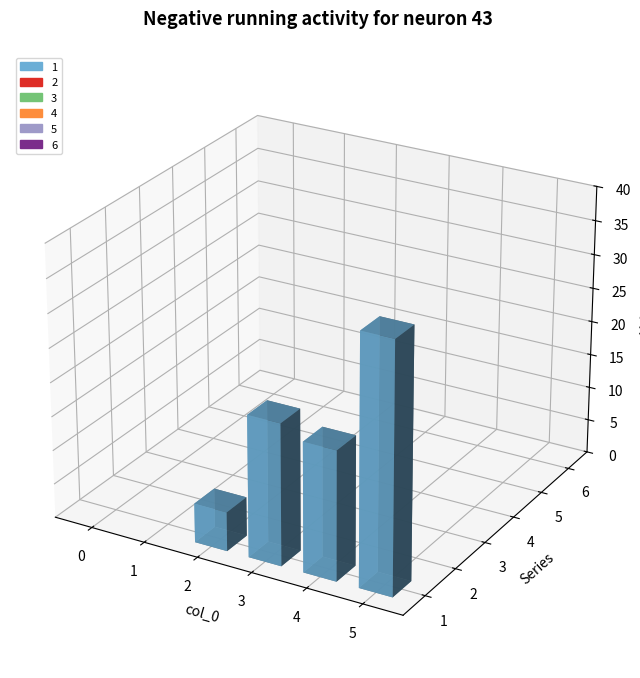

Where does the 1 series first go above 19?

3